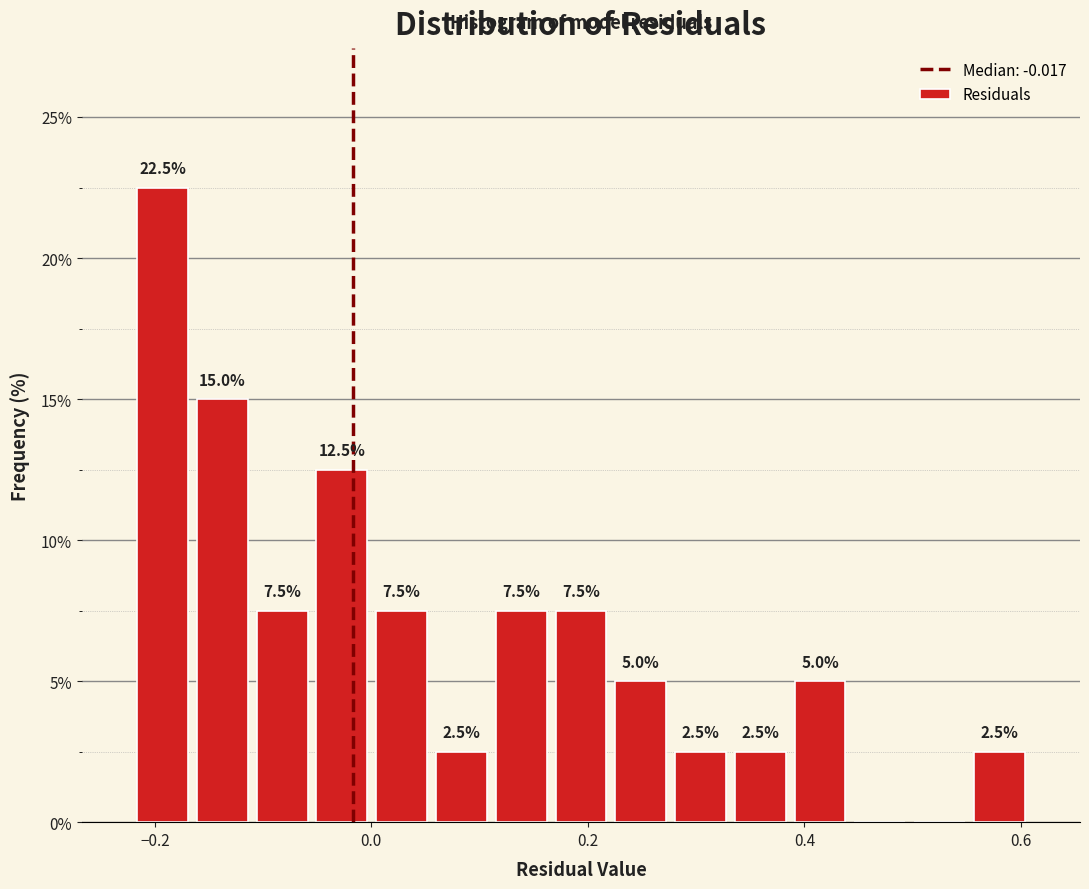

Read against the x-axis, roughly where is the centre of the tallest bar?

-0.20